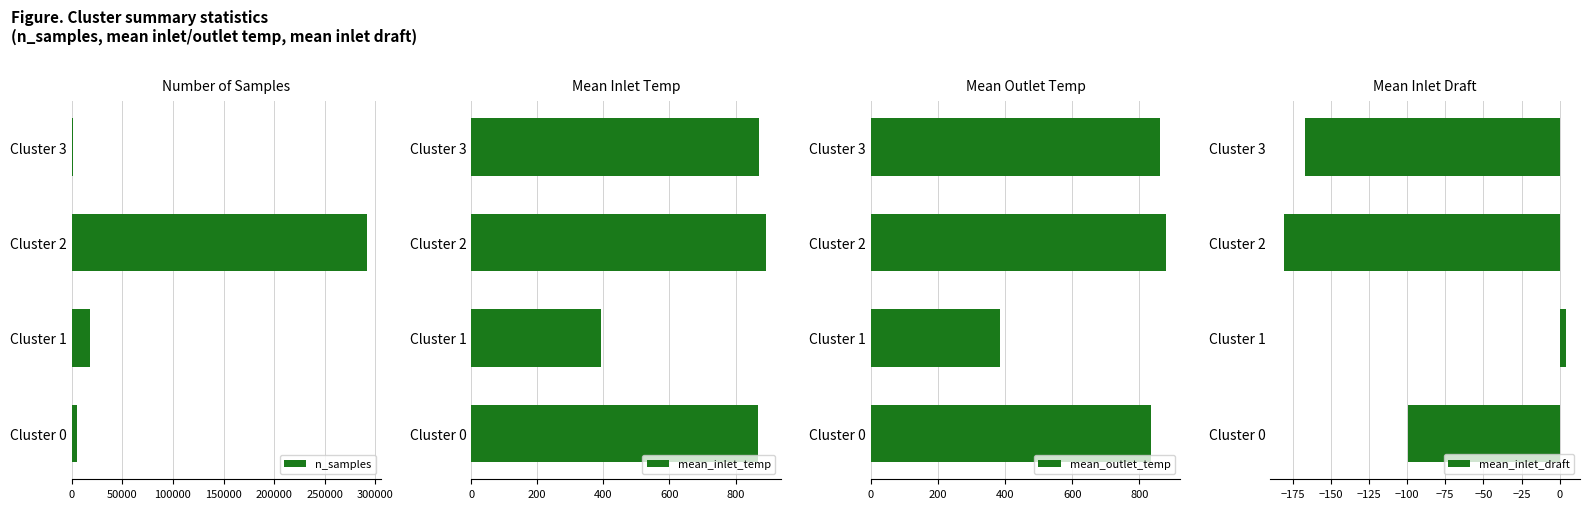

Where is n_samples nearest to the value 146349?

Cluster 1